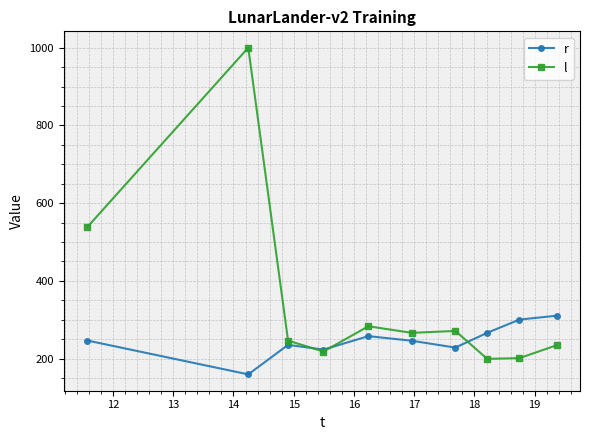

How many values in the r series exceed 246?

5